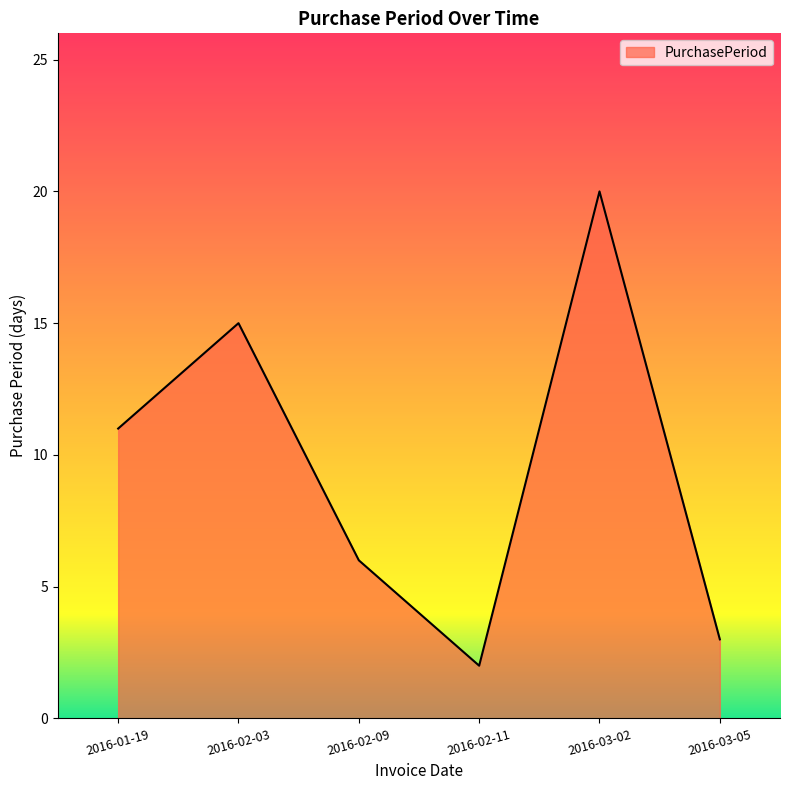

How many lines are shown in the chart?

1